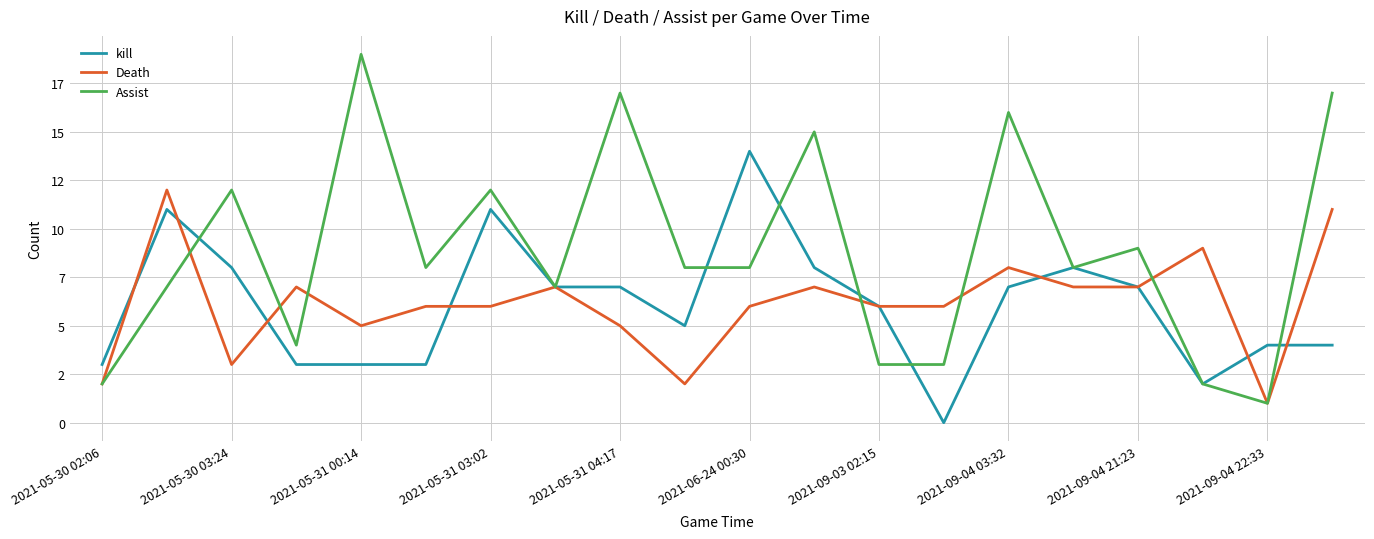

True or false: Assist has more than 1 points higher than both neighbors.

True